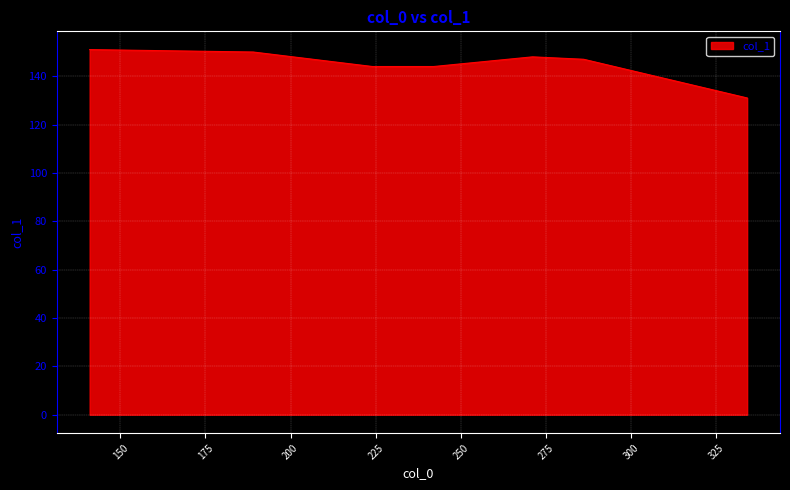

What is the difference between the maximum and second lowest values?

7